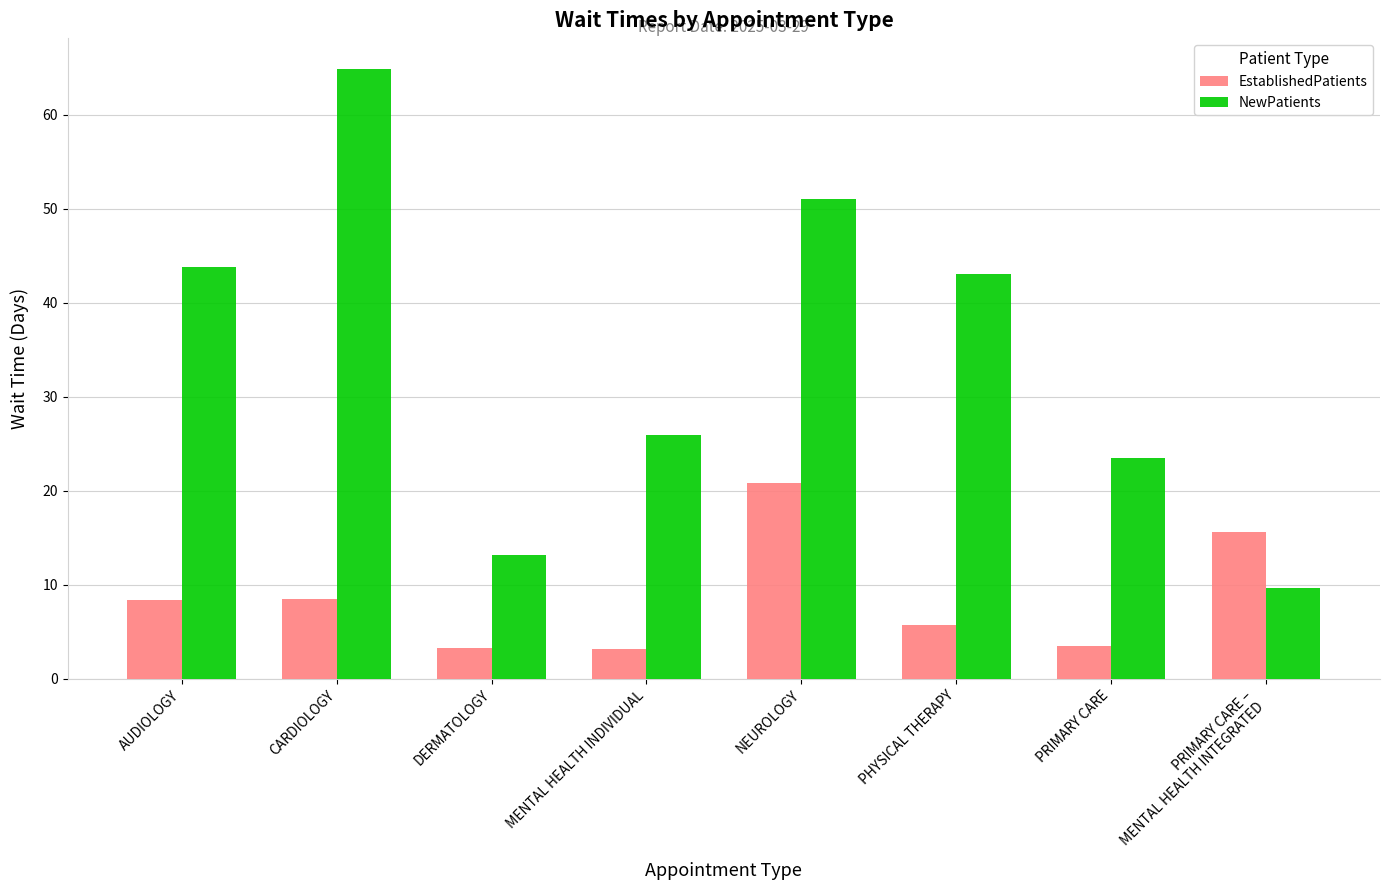

What is the difference between the second highest and second lowest values in the NewPatients series?

37.8